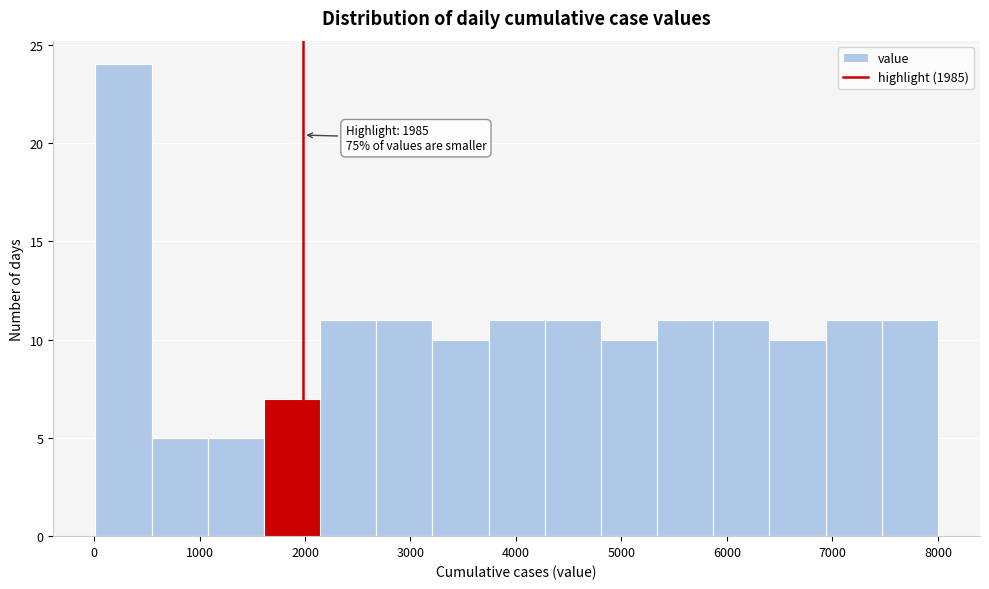

Over which range of the x-axis is the bar tallest?

0 to 500